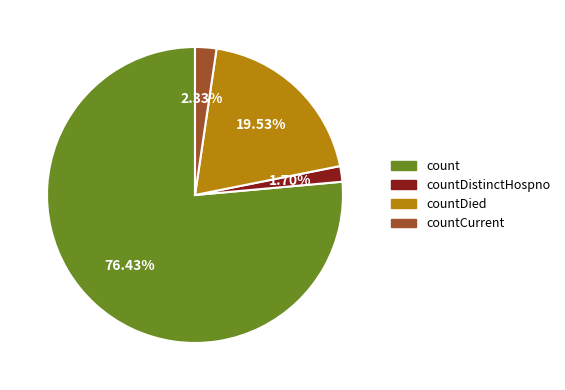

Is there a majority slice in this chart?

Yes